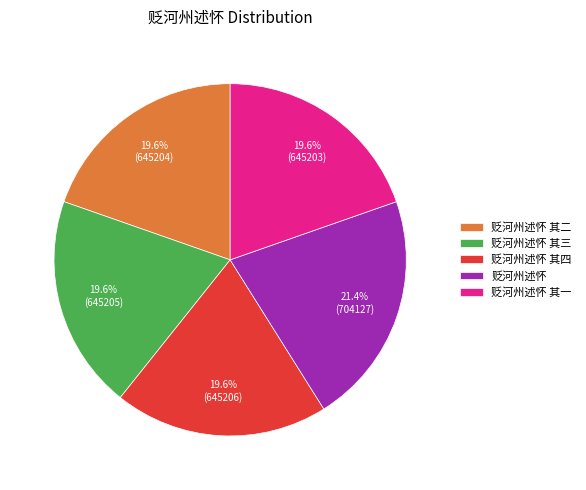

Does 贬河州述怀 其二 represent more than half of the total?

No